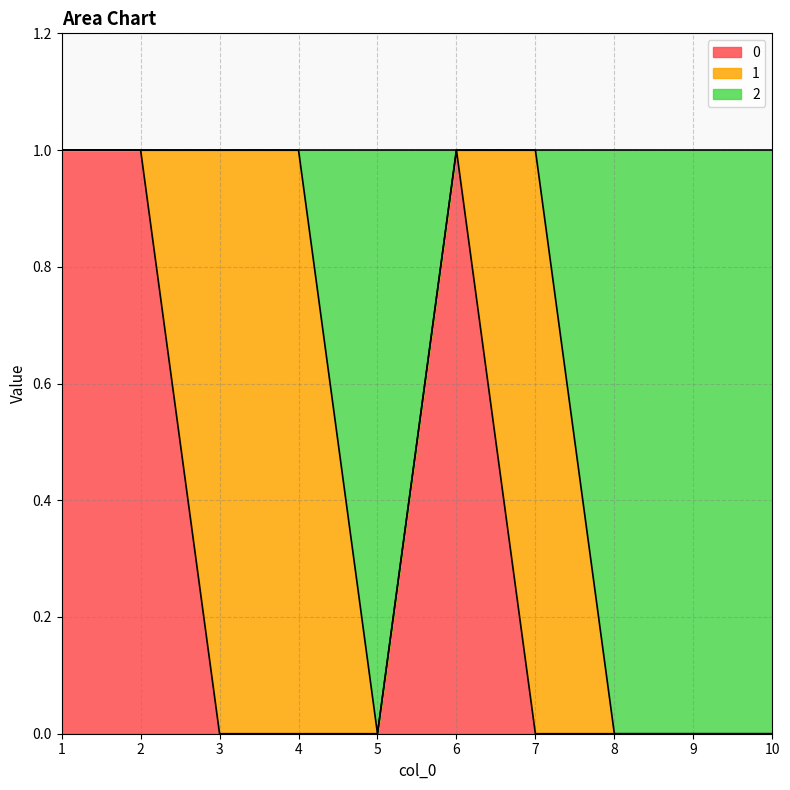

List the labels in order of 0 value, largest first.

1, 2, 6, 3, 4, 5, 7, 8, 9, 10